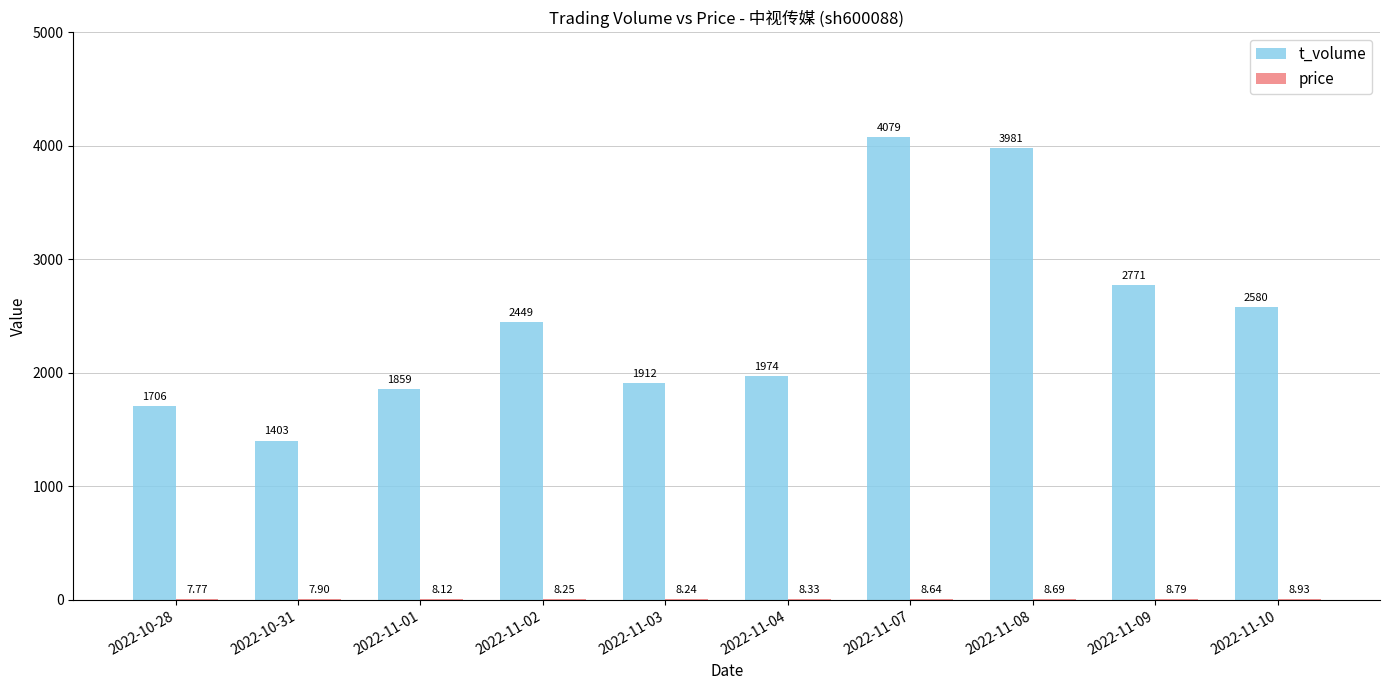

What is the sum of all t_volume values?

24714.0